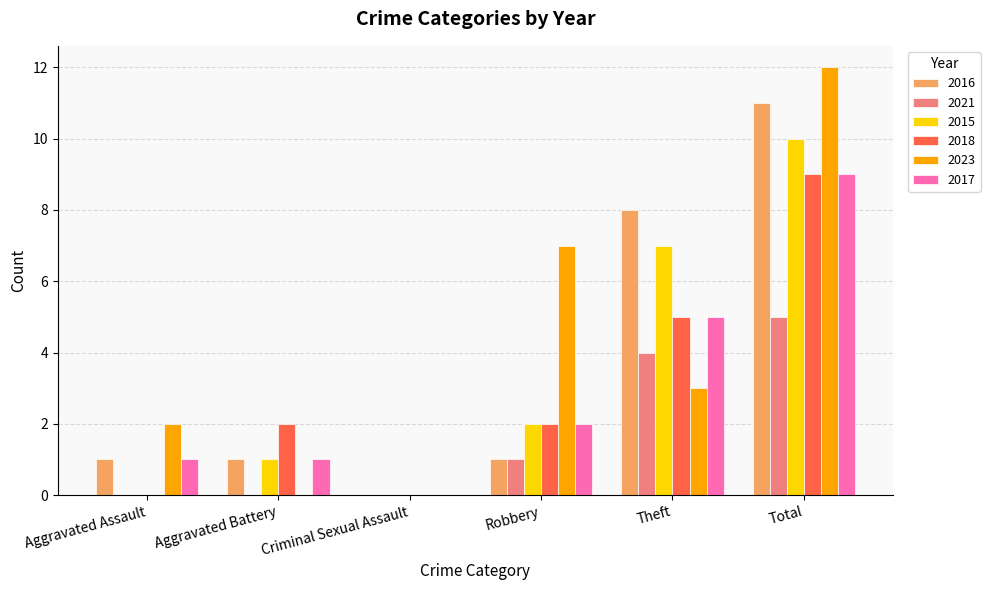

What is the difference between the 2023 values at Criminal Sexual Assault and Robbery?

7